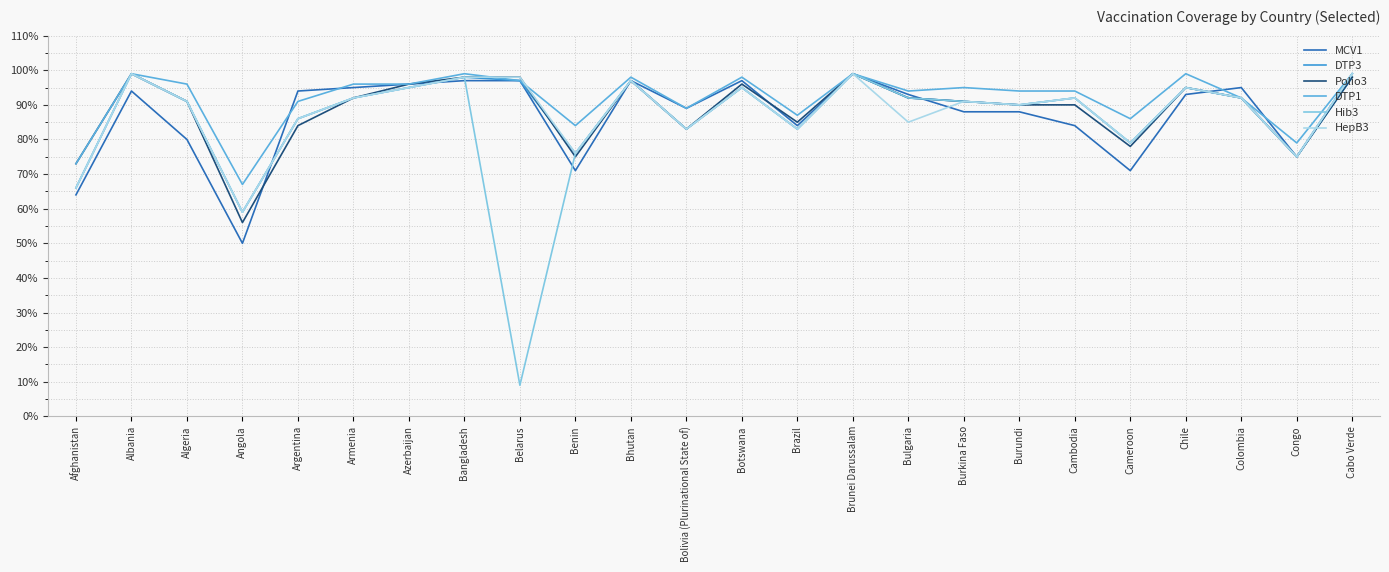

Reading right to left, extract all data points from this chart.

MCV1: 99	75	95	93	71	84	88	88	93	99	84	97	89	97	71	97	97	96	95	94	50	80	94	64
DTP3: 98	75	92	95	79	92	90	91	92	99	83	95	83	97	76	97	98	95	92	86	59	91	99	66
Polio3: 98	75	92	95	78	90	90	91	92	99	85	96	83	97	75	98	98	96	92	84	56	91	99	73
DTP1: 99	79	92	99	86	94	94	95	94	99	87	98	89	98	84	97	99	96	96	91	67	96	99	73
Hib3: 99	75	92	95	79	92	90	91	92	99	83	95	83	97	76	9	98	95	92	86	59	91	99	66
HepB3: 99	75	92	95	79	92	90	91	85	99	83	95	83	97	76	98	98	95	92	86	59	91	99	66